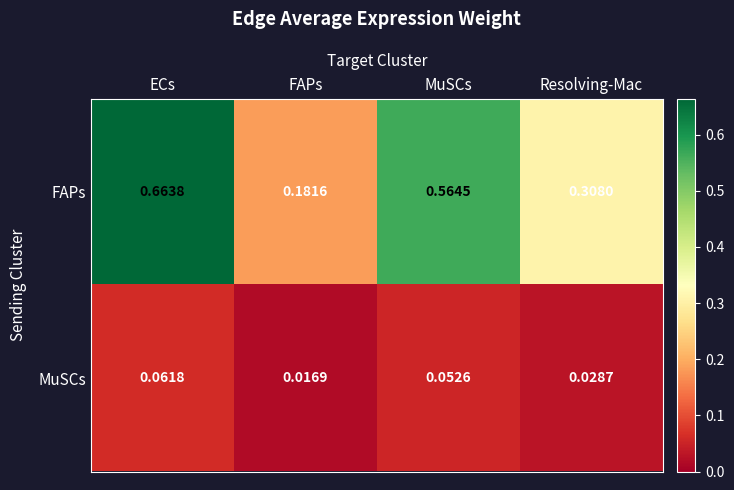

At which label is FAPs closest to 0?

FAPs